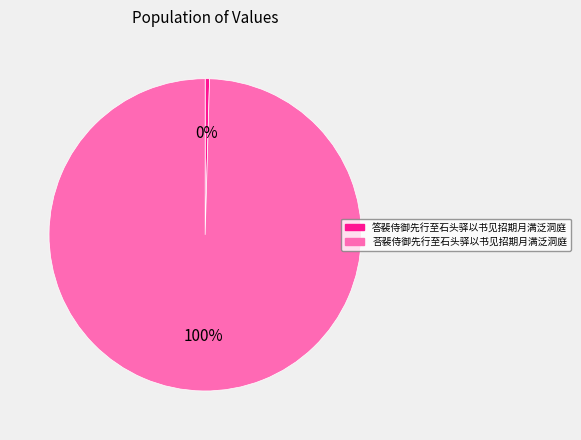

Which has a higher value, 答裴侍御先行至石头驿以书见招期月满泛洞庭 or 荅裴侍御先行至石头驿以书见招期月满泛洞庭?

荅裴侍御先行至石头驿以书见招期月满泛洞庭